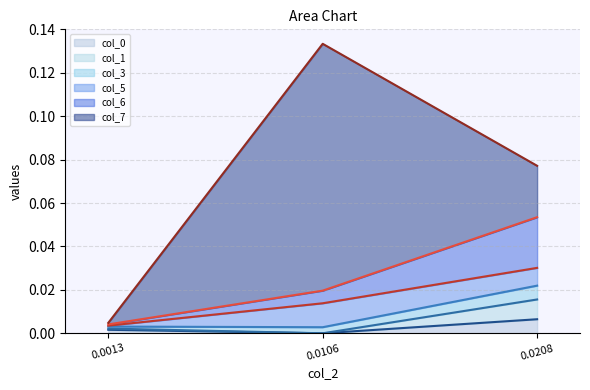

At which category is the sum across all series the highest?

0.0106